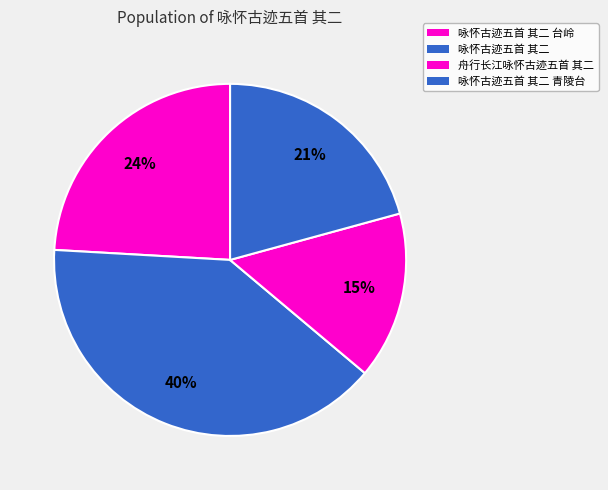

How many slices are in this pie chart?

4